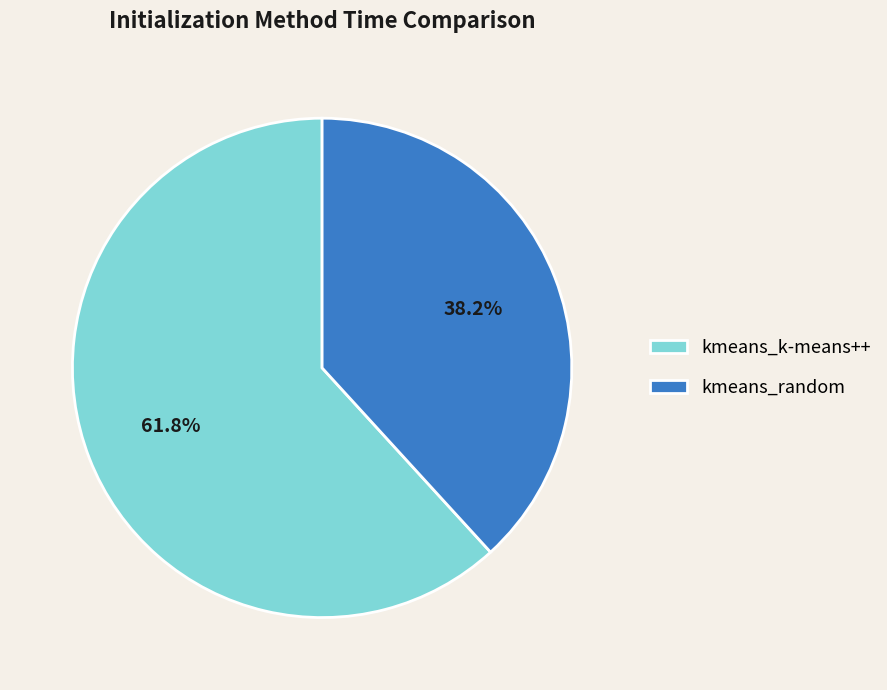

To the nearest percent, what portion does kmeans_random represent?

38%